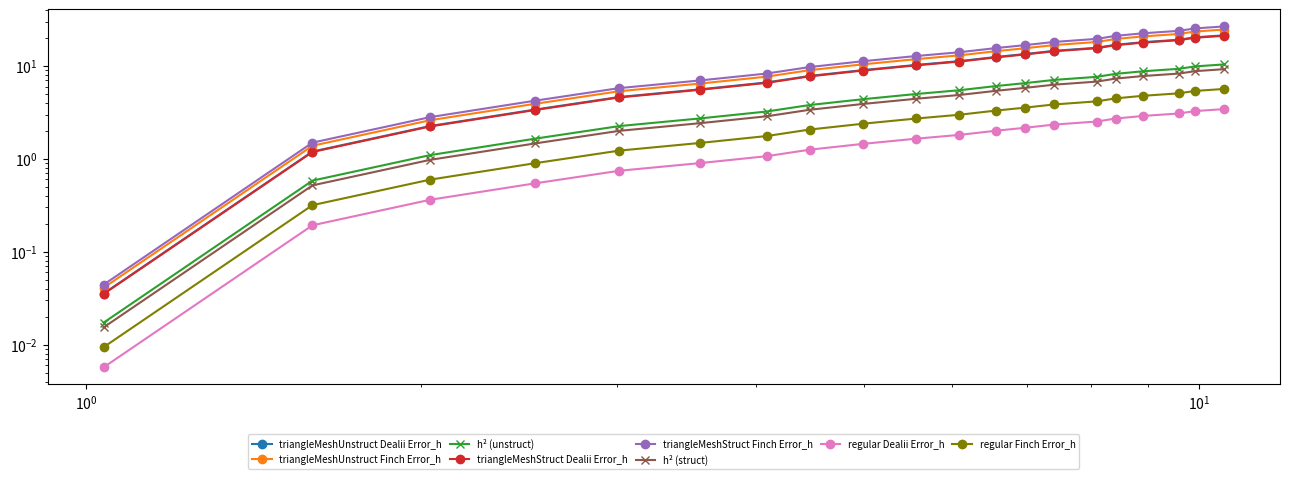

True or false: Y has a value of 7.1 at 9.

False